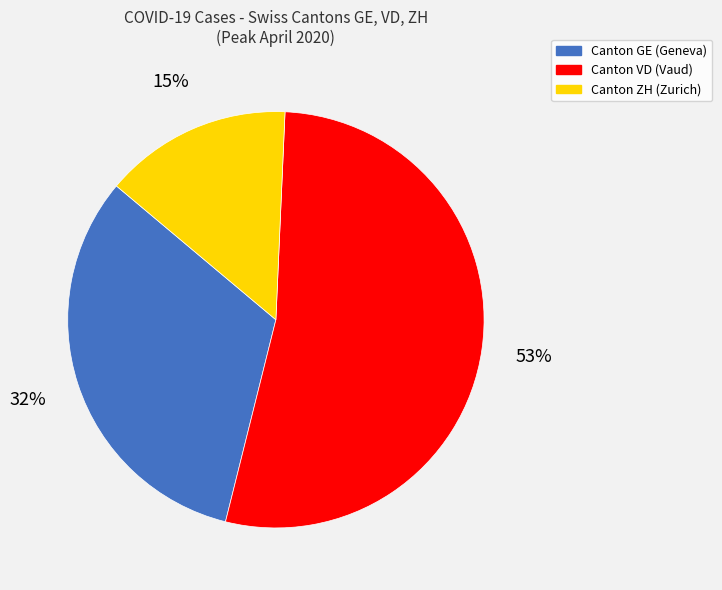

Is there a majority slice in this chart?

Yes